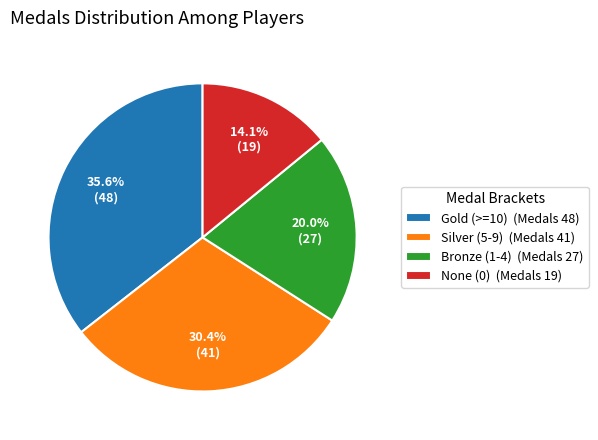

Combined, do Bronze (1-4) (Medals 27) and None (0) (Medals 19) account for over 50%?

No